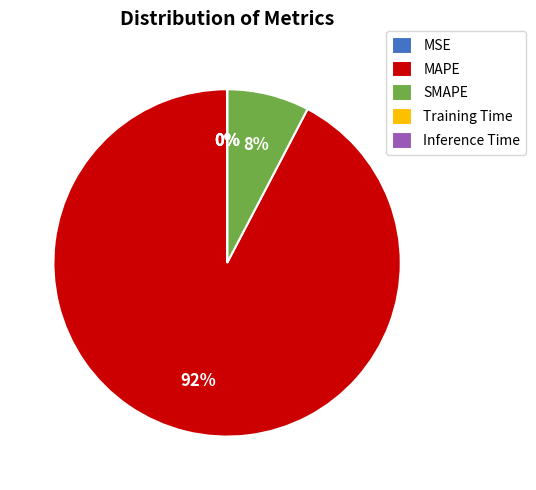

Does any single category account for the majority?

Yes